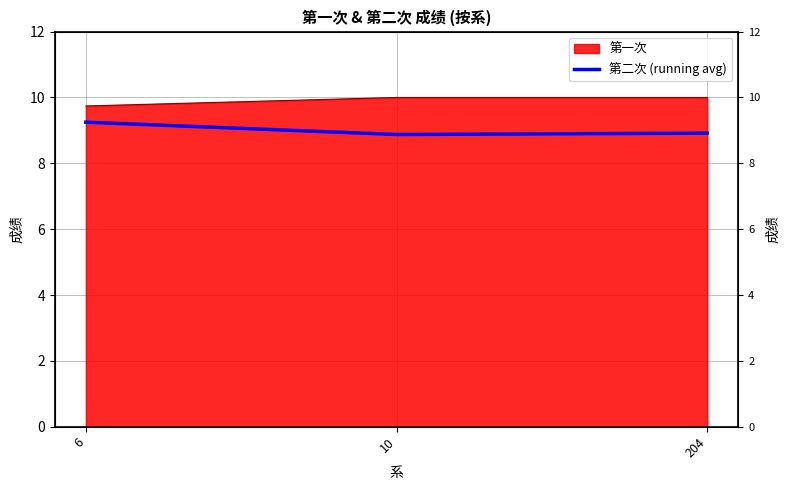

What is the difference between the maximum and second lowest values?

0.3